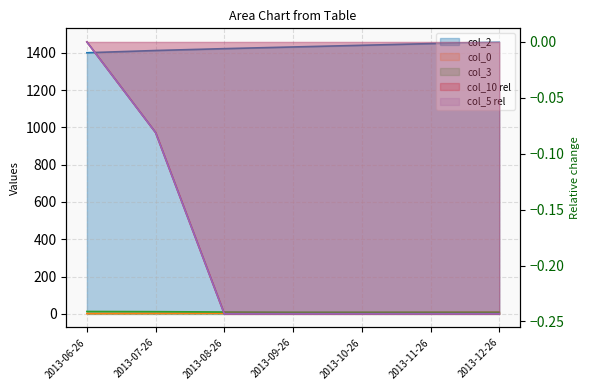

What is the difference between the maximum and minimum values in the col_3 series?

4.0